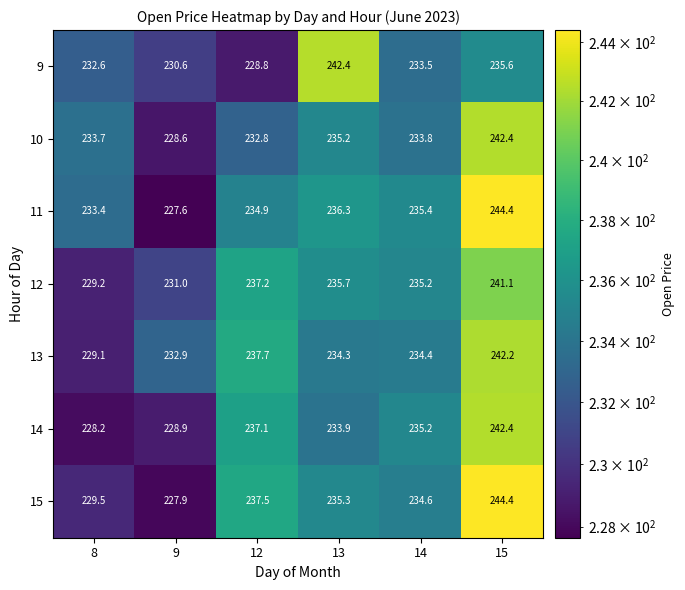

Which series has the largest range (max minus min)?

11